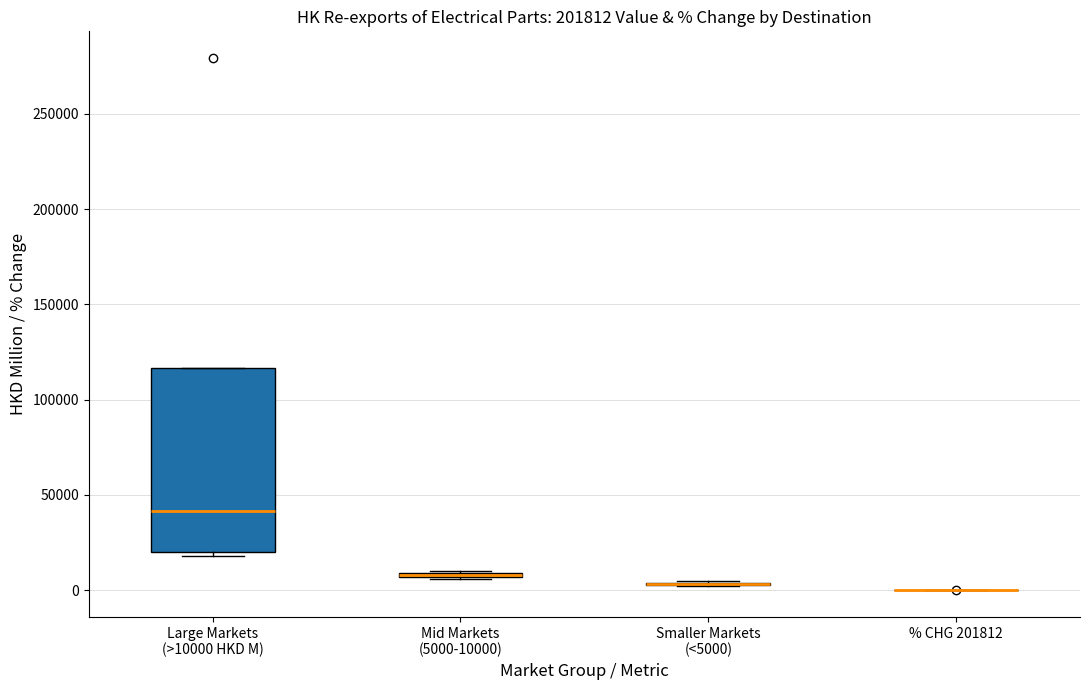

Where is the upper edge of the box for Large Markets (>10000 HKD M) on the y-axis? The values are not printed on the chart, so give them approximately, as read against the axis.

115000